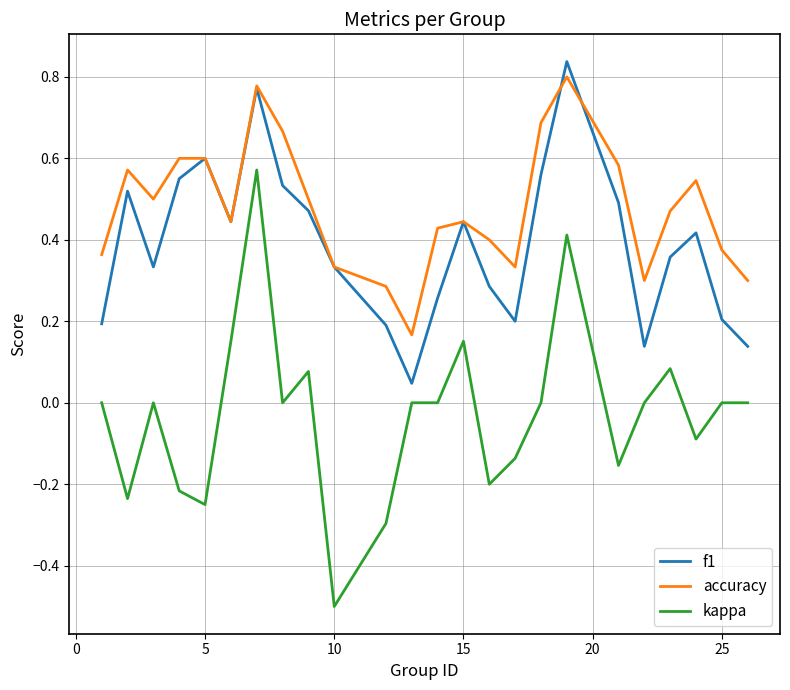

Which series has the largest total across all categories?

accuracy